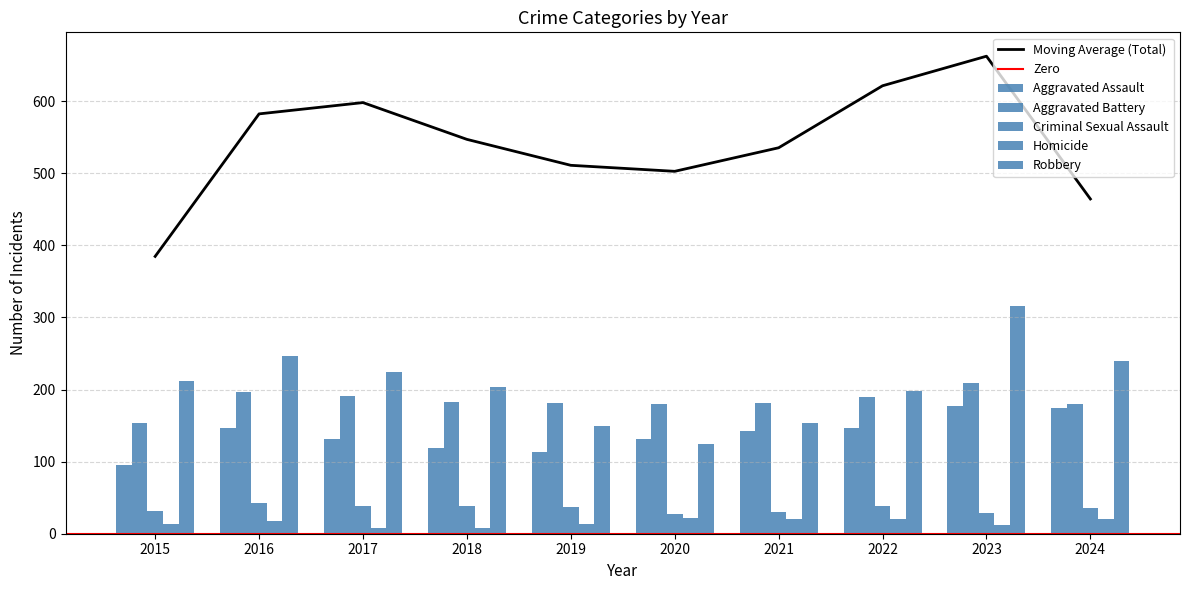

List the labels in order of Aggravated Battery value, largest first.

2023, 2016, 2017, 2022, 2018, 2019, 2021, 2020, 2024, 2015